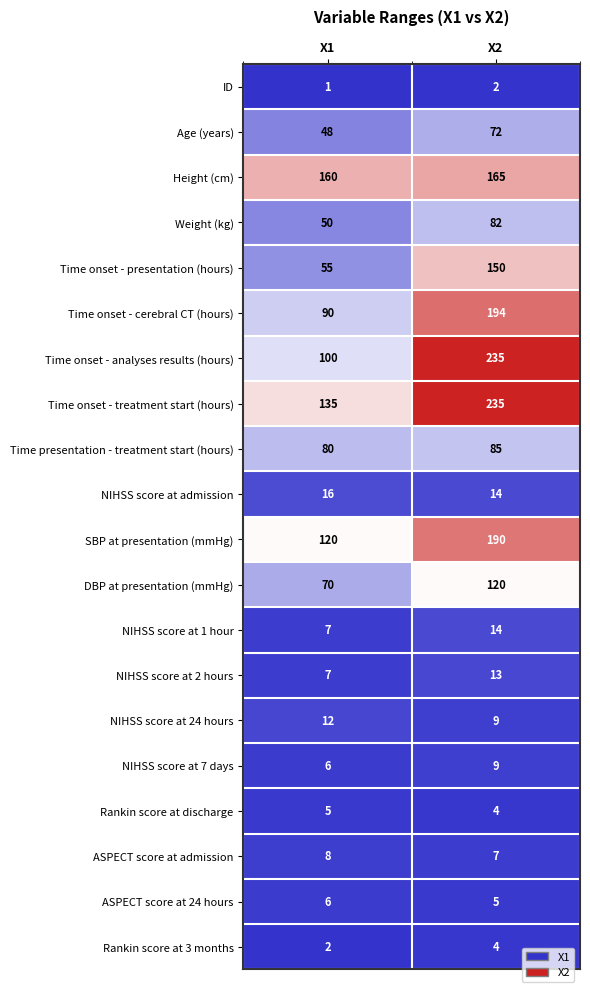

What is the difference between the highest and lowest values at X1?

159